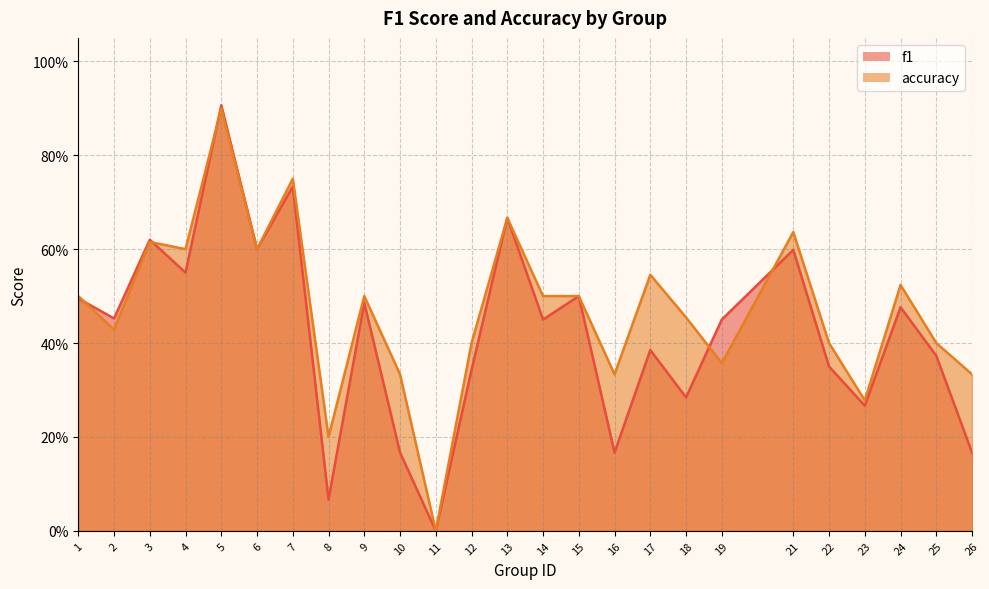

What is the value of the f1 point at the 7th from the left?

0.7